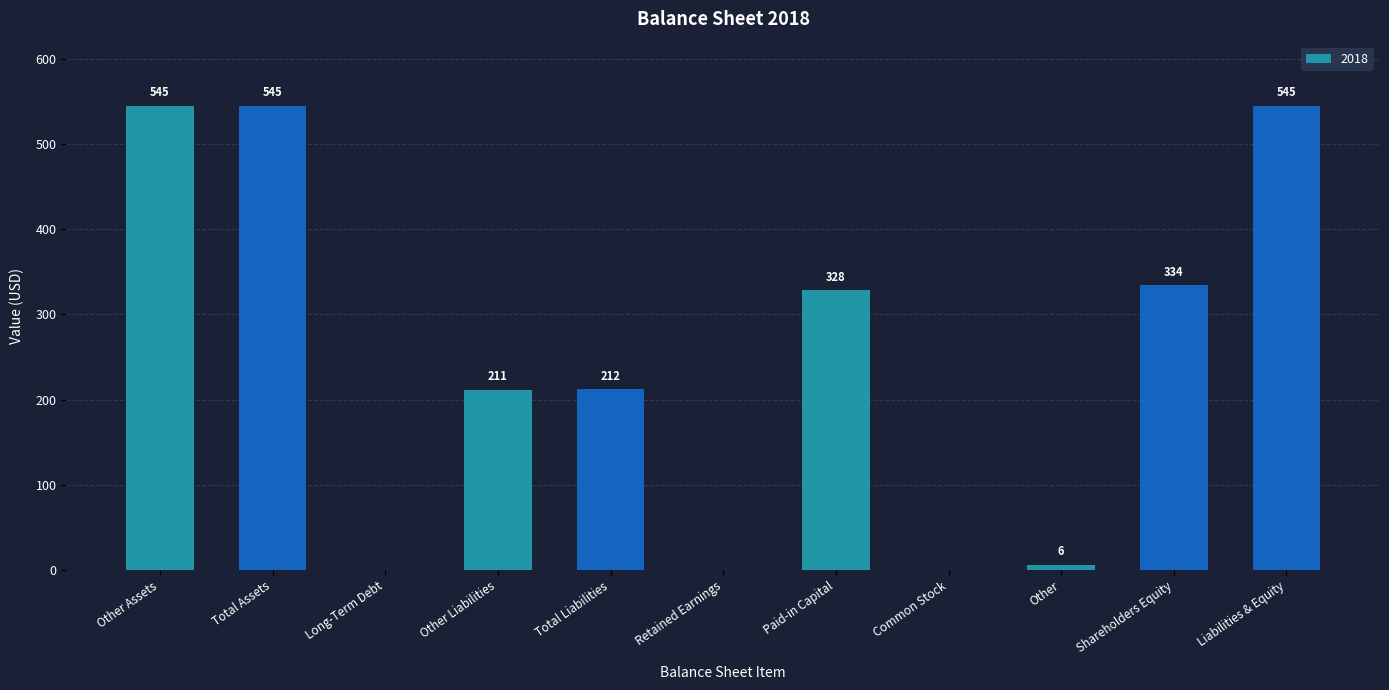

How many series are shown in this chart?

1